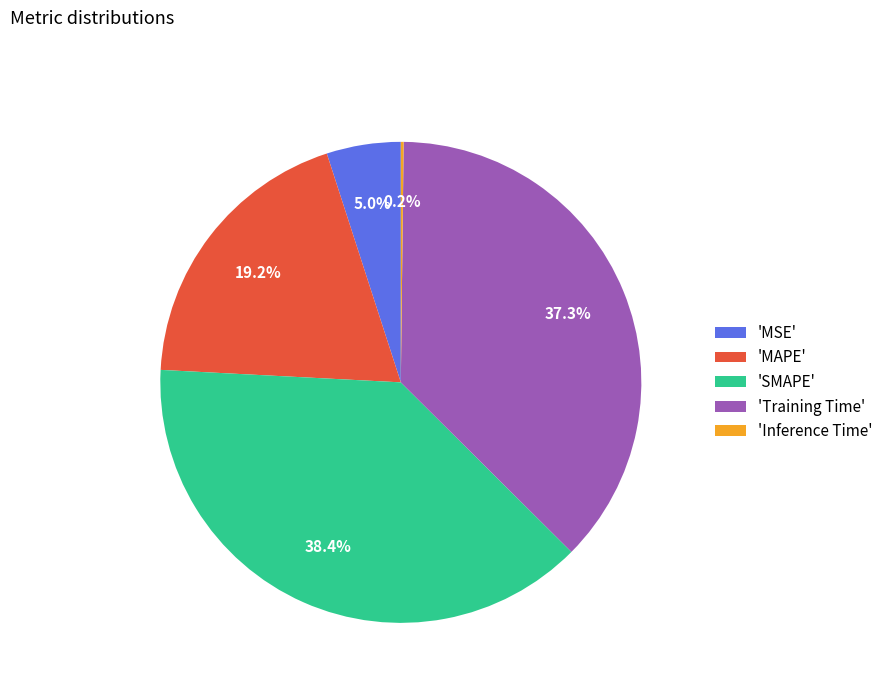

To the nearest percent, what is the average slice percentage?

20%